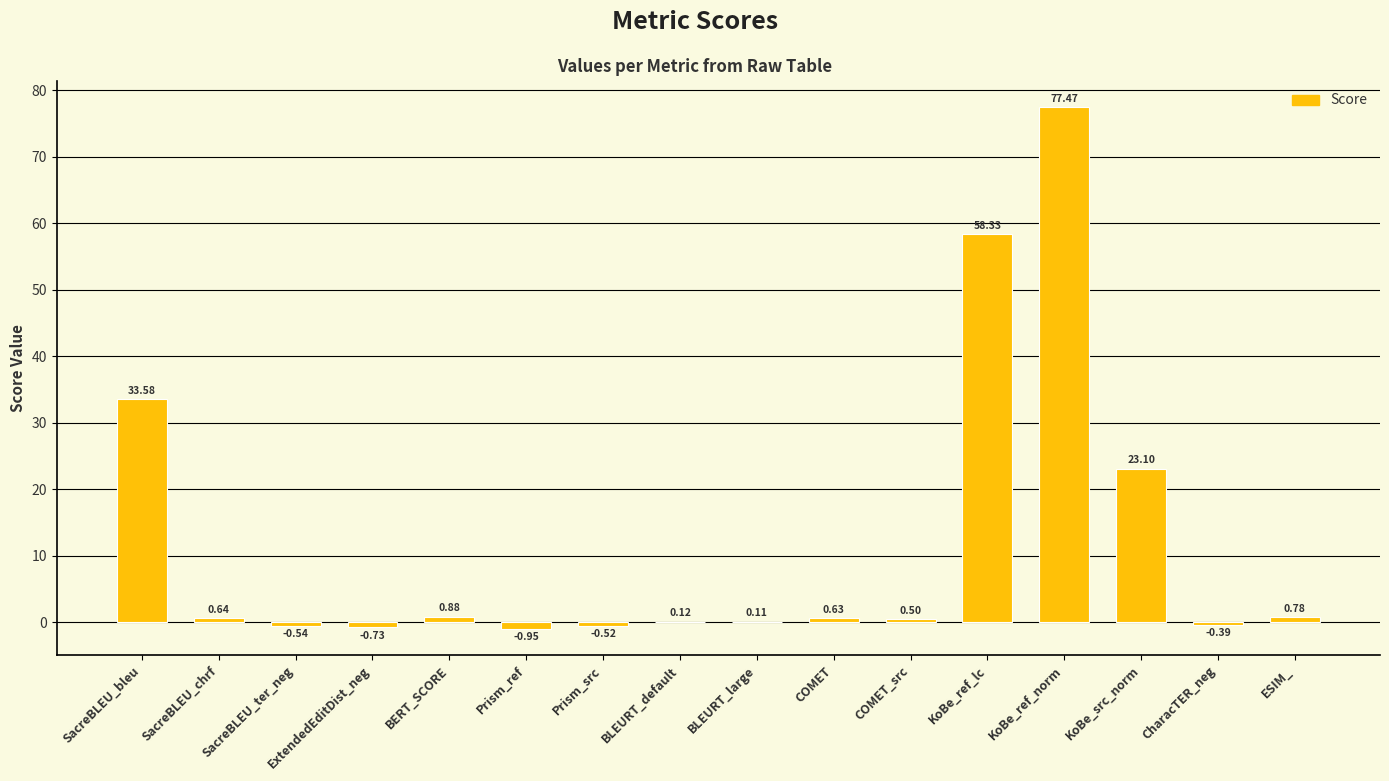

Where does the data first go above 0?

SacreBLEU_bleu